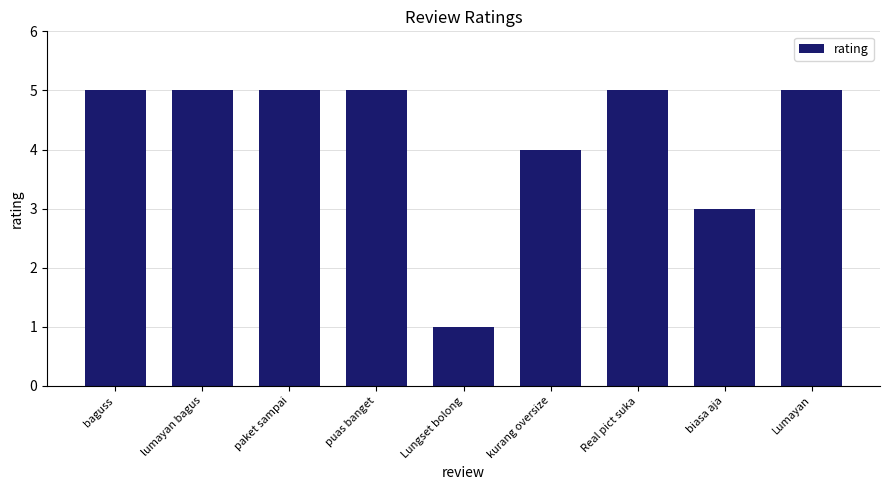

Count the values in the range 4 to 5.

7